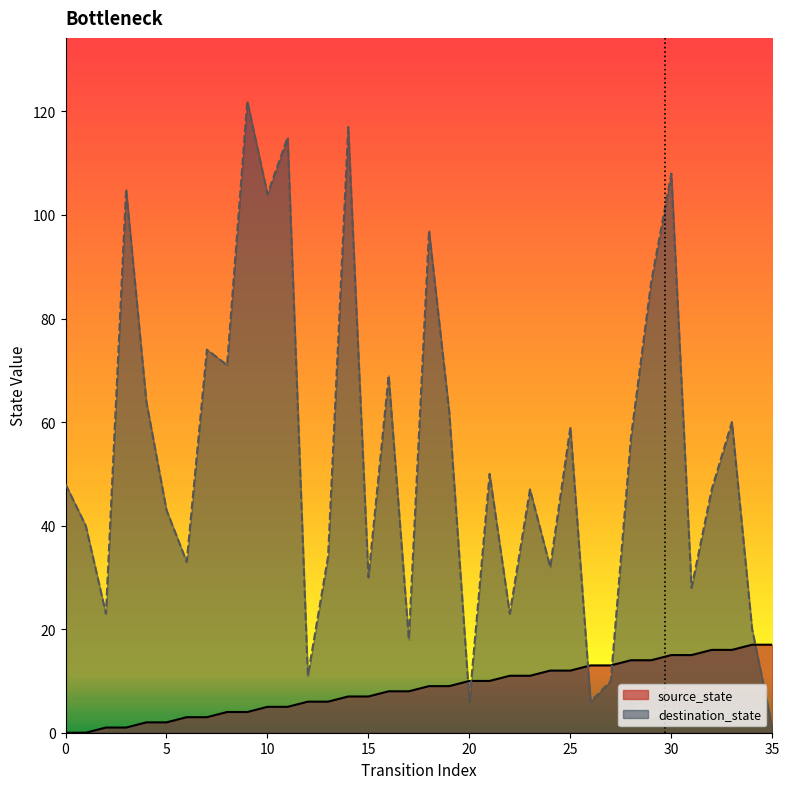

At how many categories does at least one series exceed 95?

7